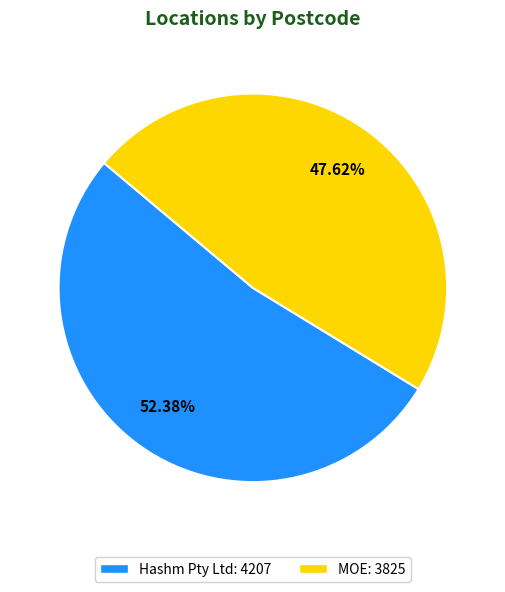

Which slice is the smallest?

MOE